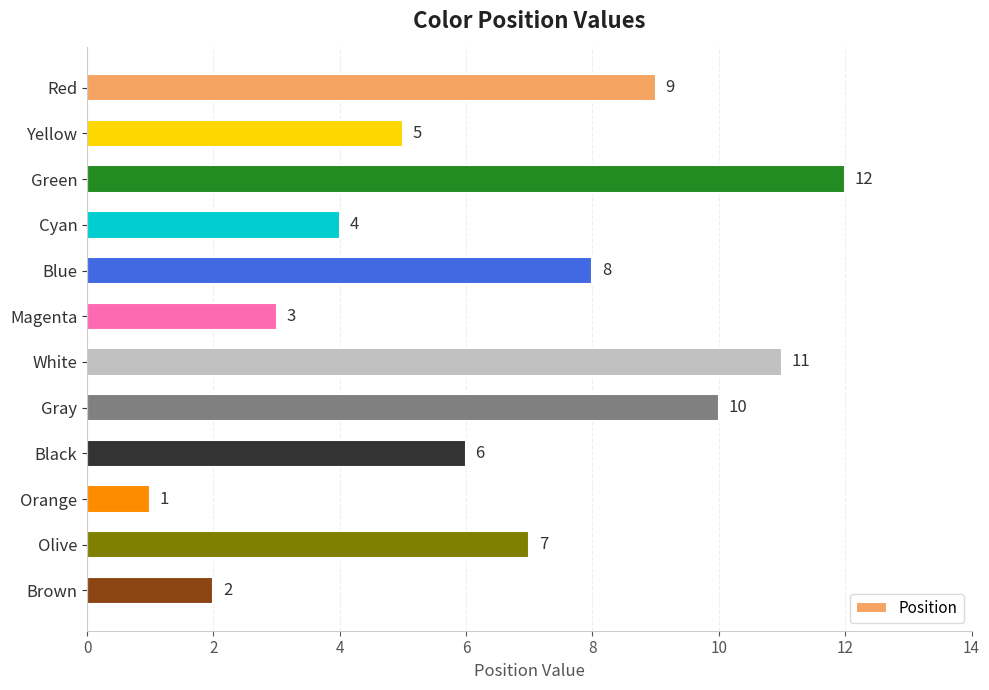

Approximately how many times larger is the value at White compared to Magenta?

3.7